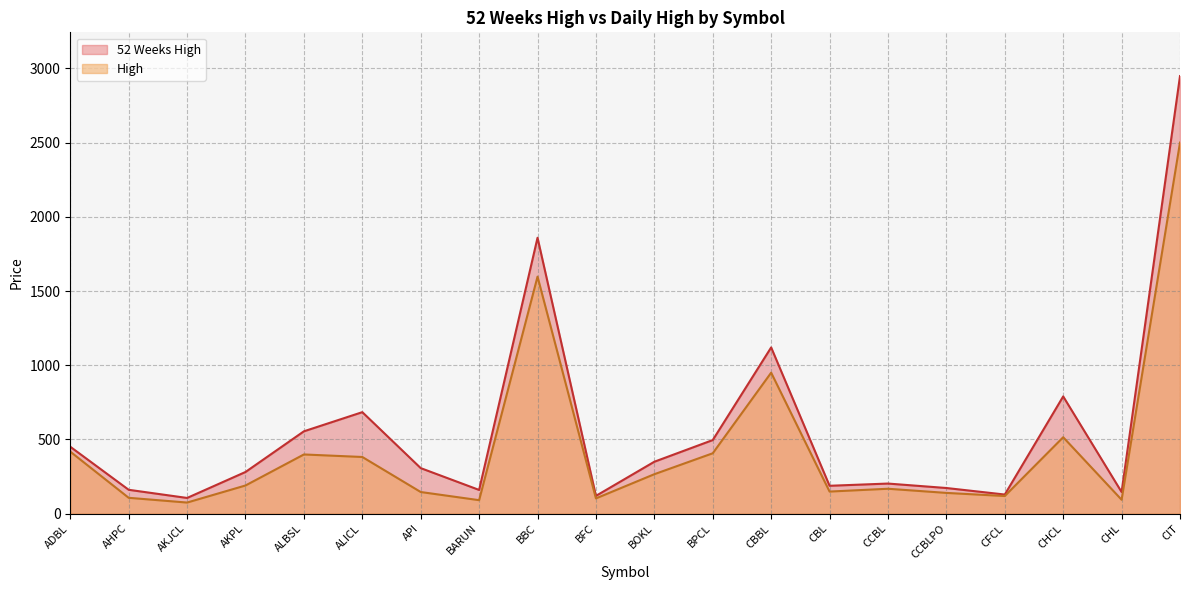

What is the highest value of the High series?

2500